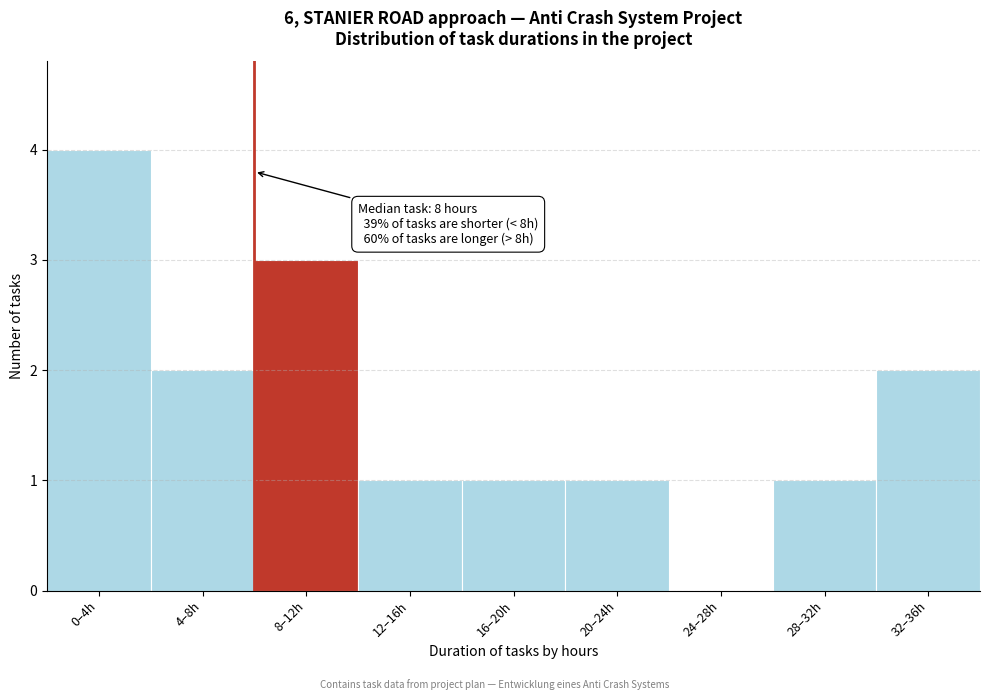

Reading left to right, what are all the values shown in this chart?

0–4h=4	4–8h=2	8–12h=3	12–16h=1	16–20h=1	20–24h=1	24–28h=0	28–32h=1	32–36h=2